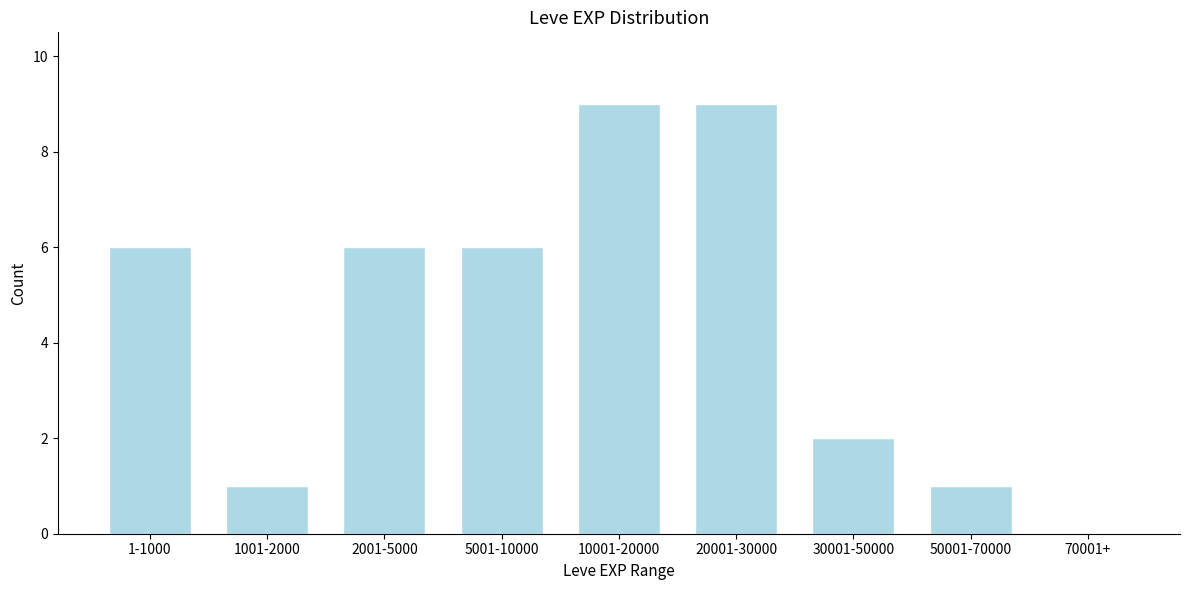

Reading left to right, what are all the values shown in this chart?

1-1000=6	1001-2000=1	2001-5000=6	5001-10000=6	10001-20000=9	20001-30000=9	30001-50000=2	50001-70000=1	70001+=0